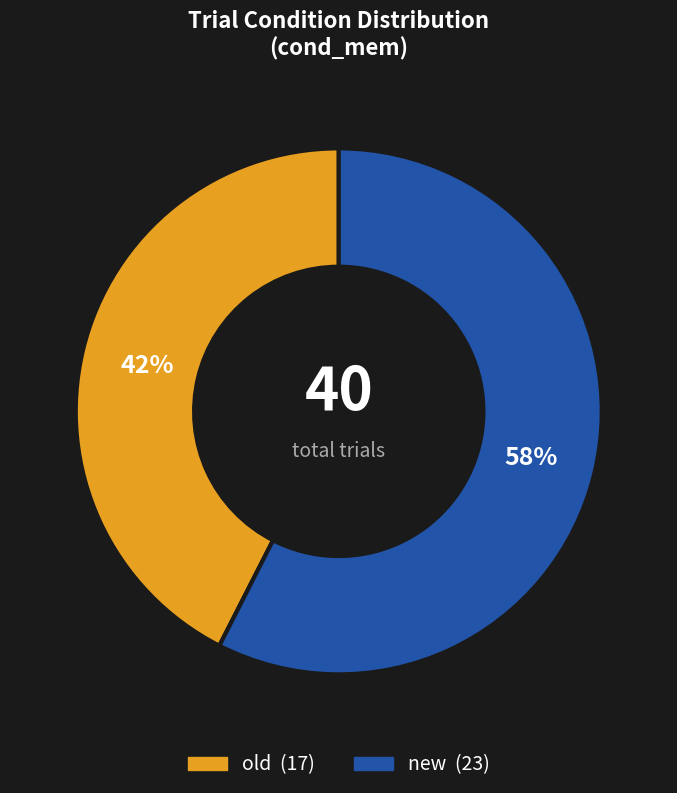

Count the number of slices in the pie.

2